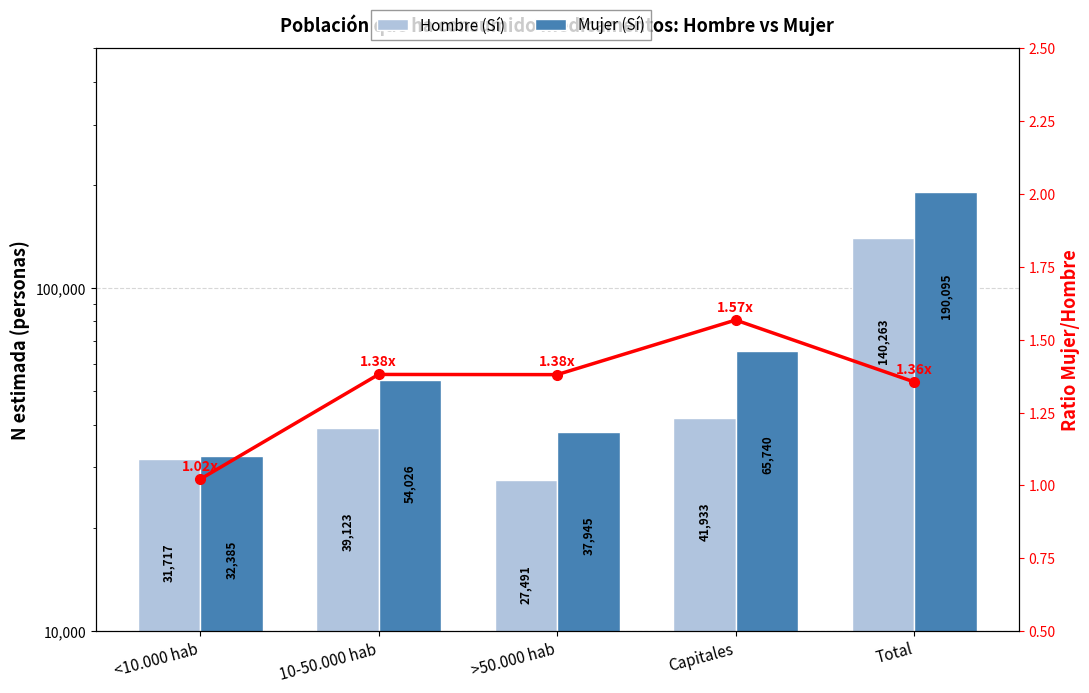

Rank the series at >50.000 hab from highest to lowest value.

Mujer (Sí), Hombre (Sí)